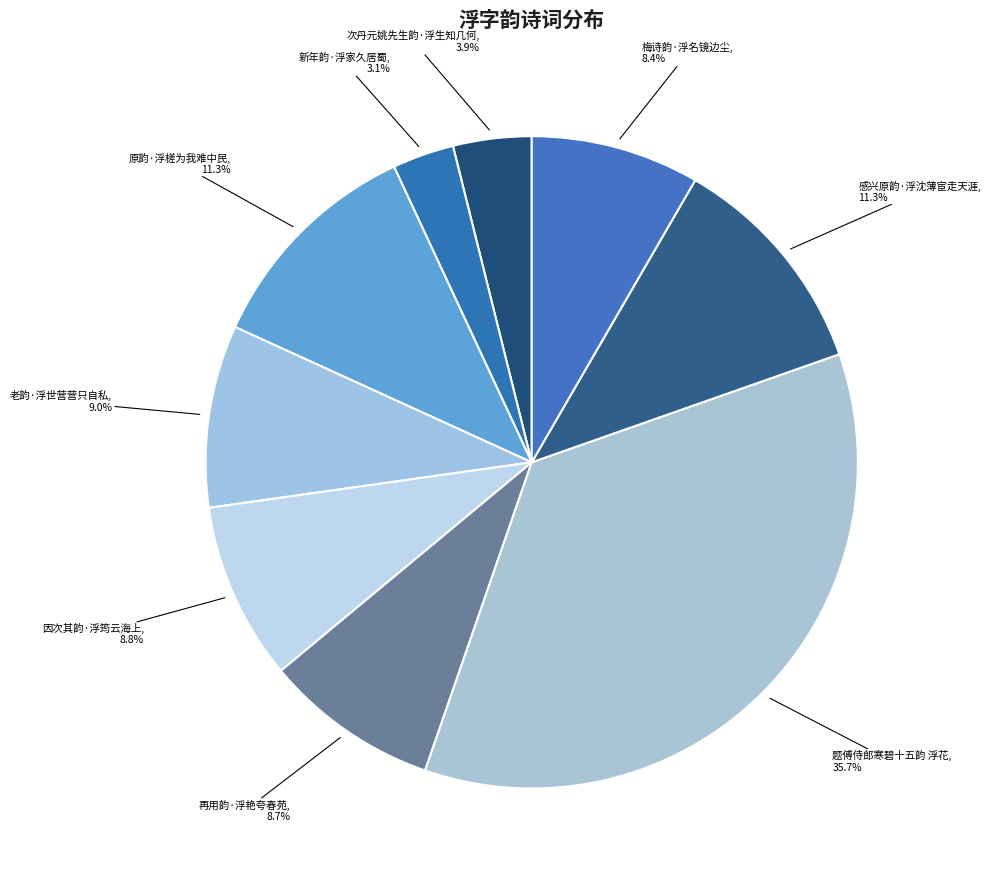

What is the ratio of the value at 再用韵·浮艳夸春苑 to the value at 梅诗韵·浮名镜边尘?

1.0